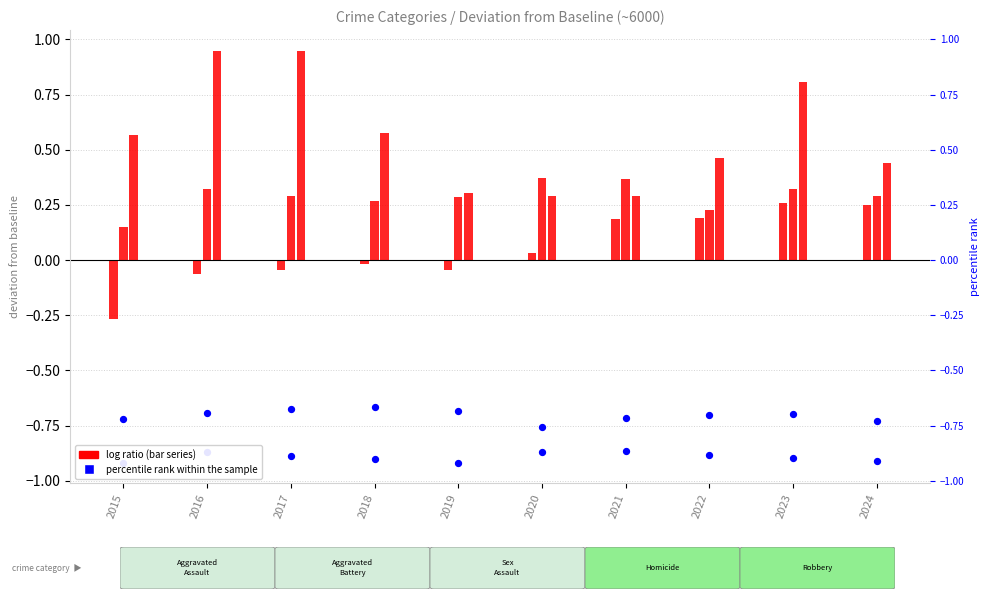

Is the value of Criminal Sexual Assault at 2019 greater than the value of Aggravated Assault at 2020?

No